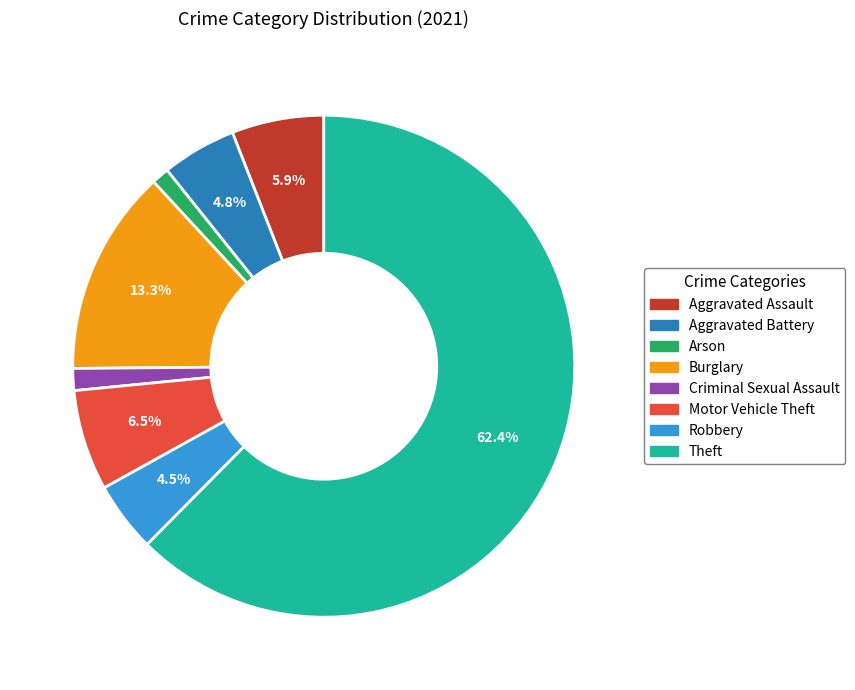

Approximately how many times larger is the value at Aggravated Assault compared to Criminal Sexual Assault?

4.2